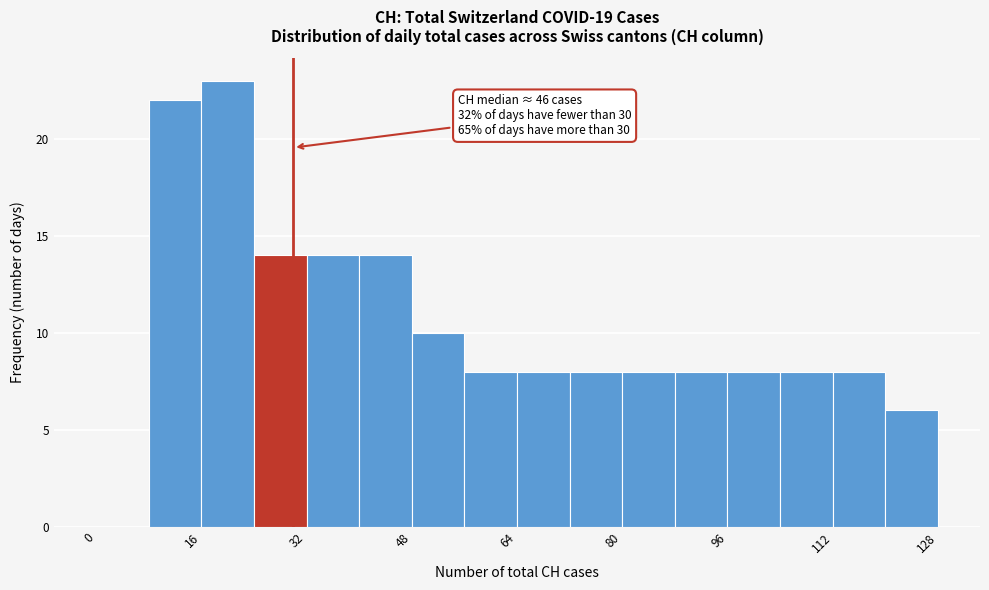

Over which range of the x-axis is the bar tallest?

16 to 24